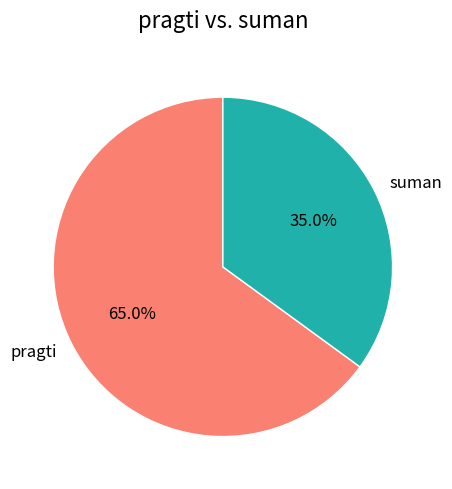

True or false: suman accounts for 35% of the total.

True